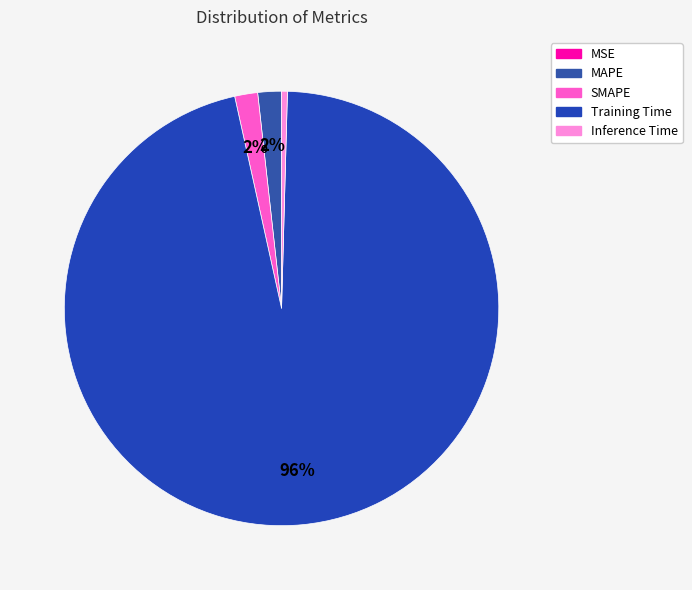

Which has a higher value, MAPE or Training Time?

Training Time